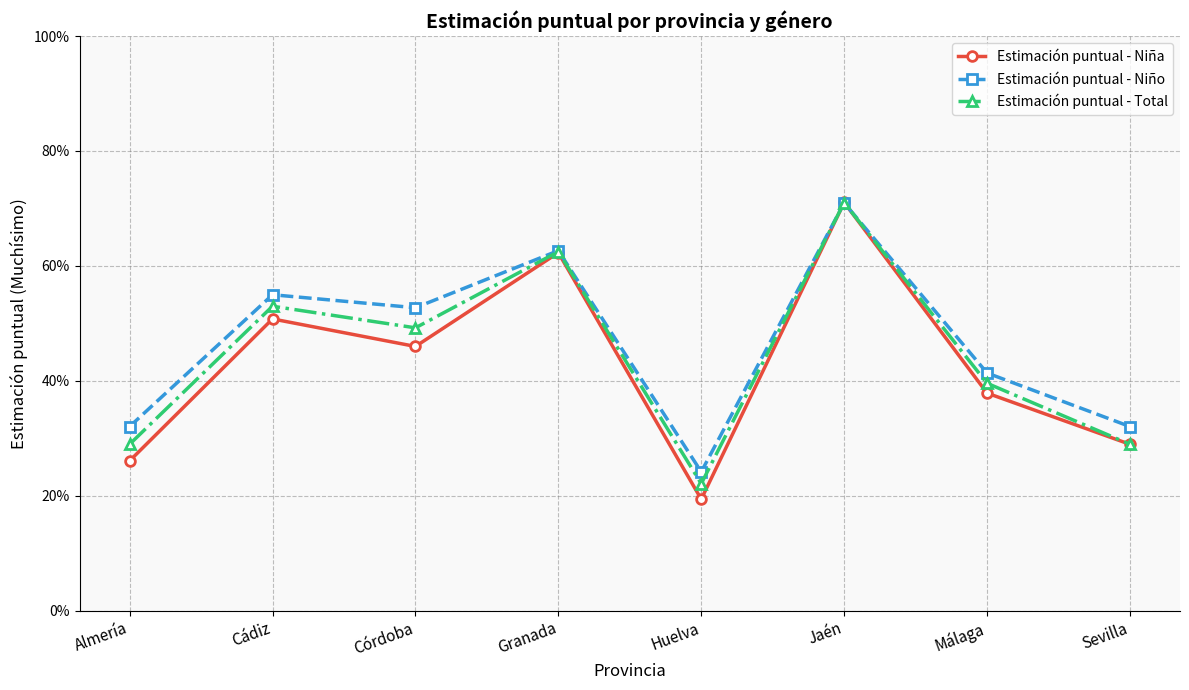

Is this an area chart (filled region under the line)?

No